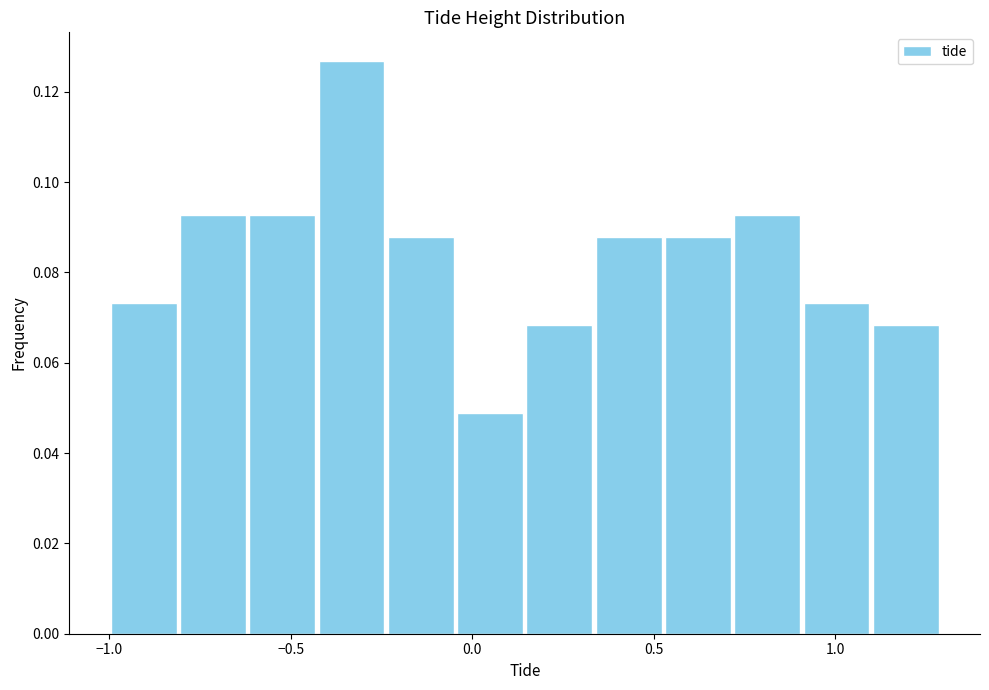

Around what value on the x-axis is the tallest bar? Give the approximate position of its centre, as read against the axis.

-0.35